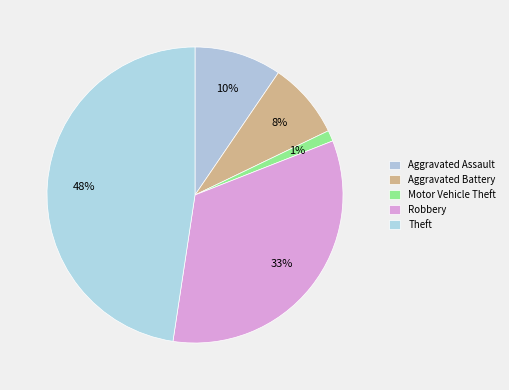

To the nearest percent, what portion does Motor Vehicle Theft represent?

1%